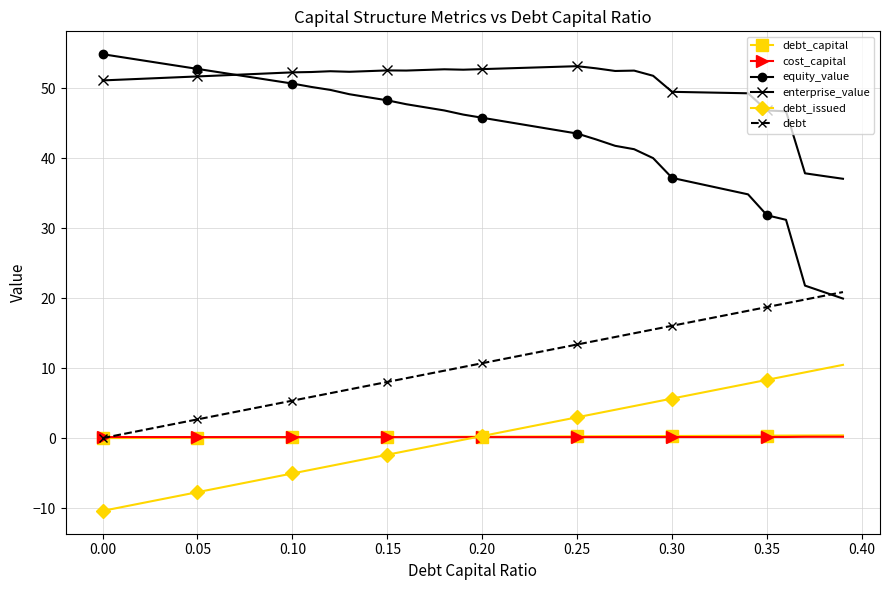

Which series has the widest spread of values?

equity_value